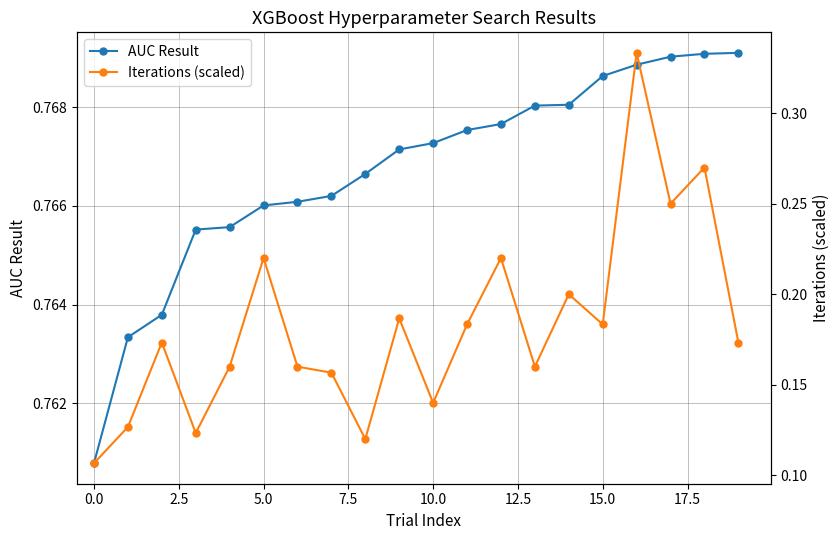

How many AUC Result values are between 0 and 1?

20